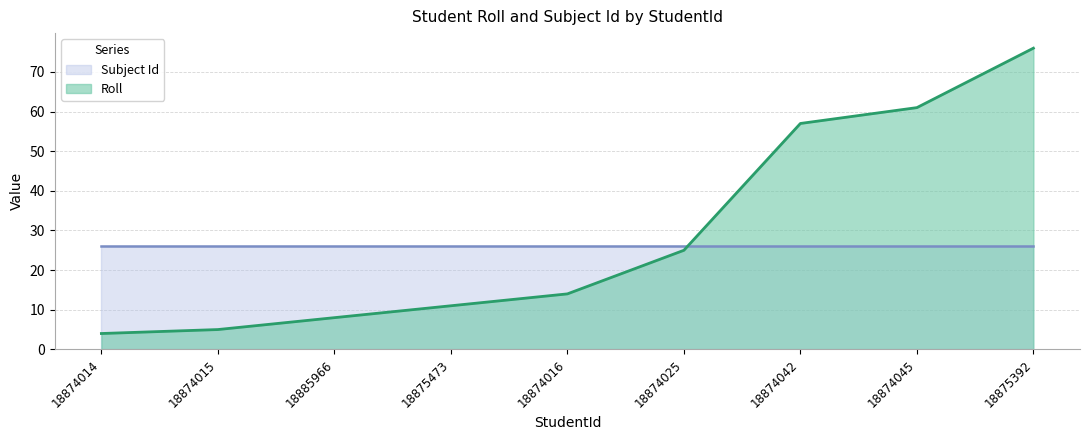

At which label does the data first exceed 14?

18874025